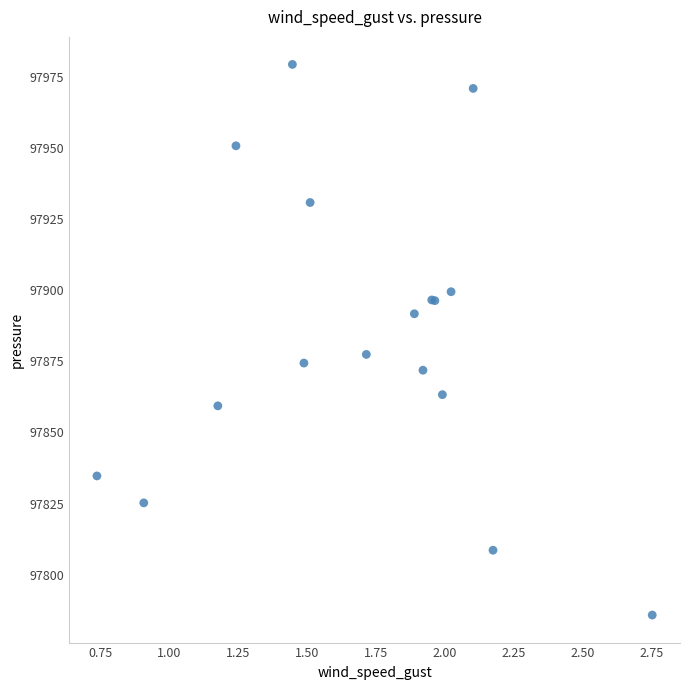

What Y value in the scatter plot is closest to 97882?

97877.4